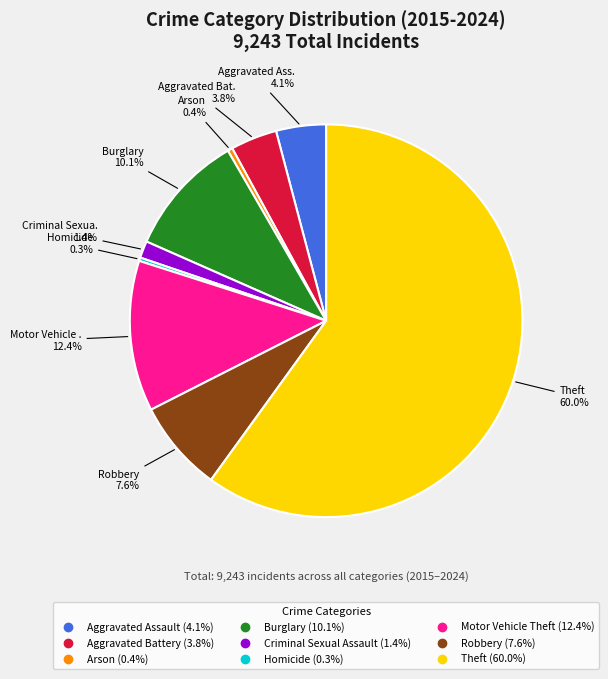

Is it true that Robbery is 1% of the pie?

False